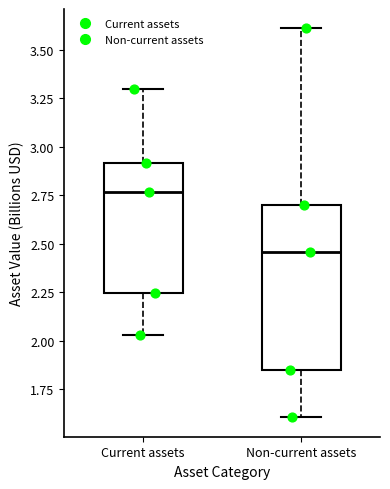

Which box's median line is the highest?

Current assets